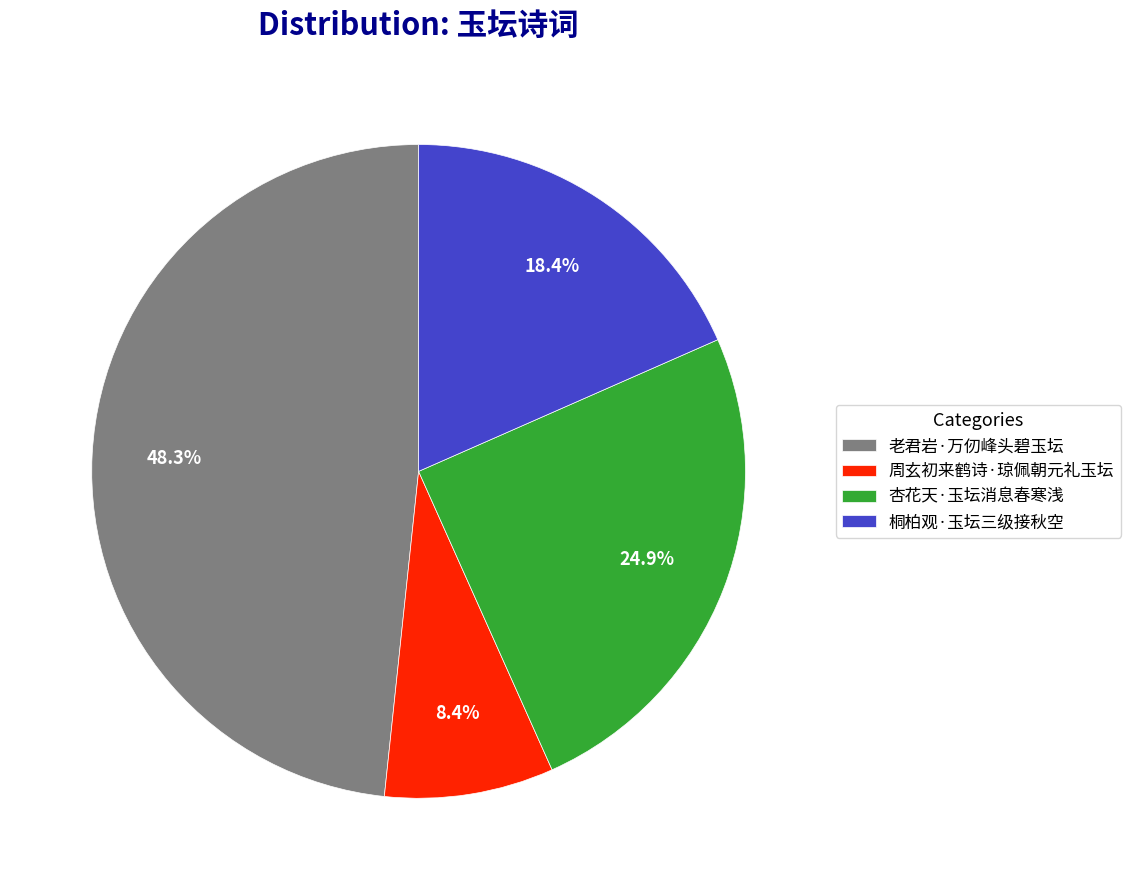

What is the ratio of the value at 杏花天·玉坛消息春寒浅 to the value at 桐柏观·玉坛三级接秋空?

1.4